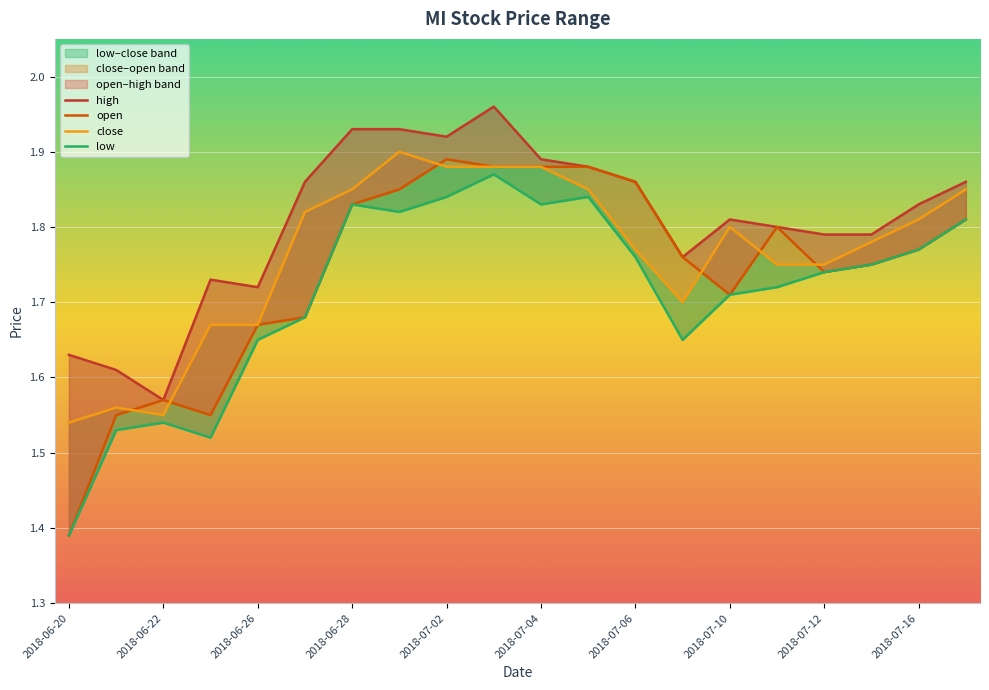

What position from the right is 2018-07-16?

2